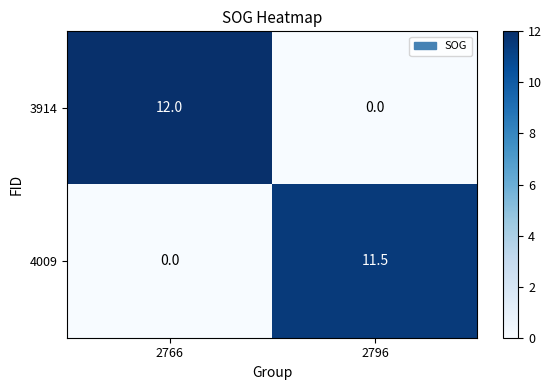

Reading right to left, transcribe all the data shown in this chart.

3914: 2796=0.0	2766=12.0
4009: 2796=11.5	2766=0.0